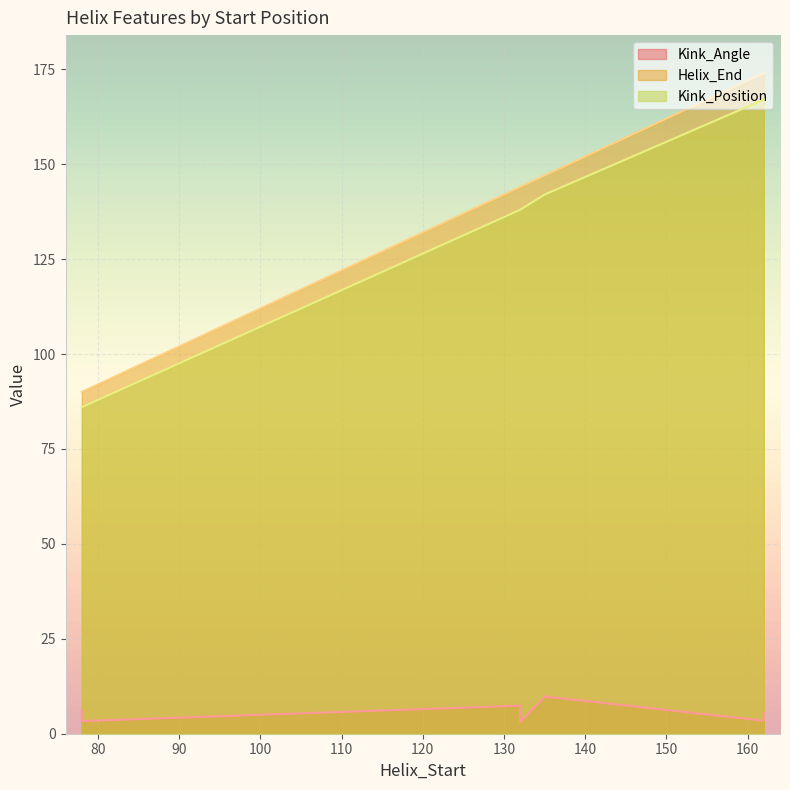

What is the label of the 4th point from the left?

132